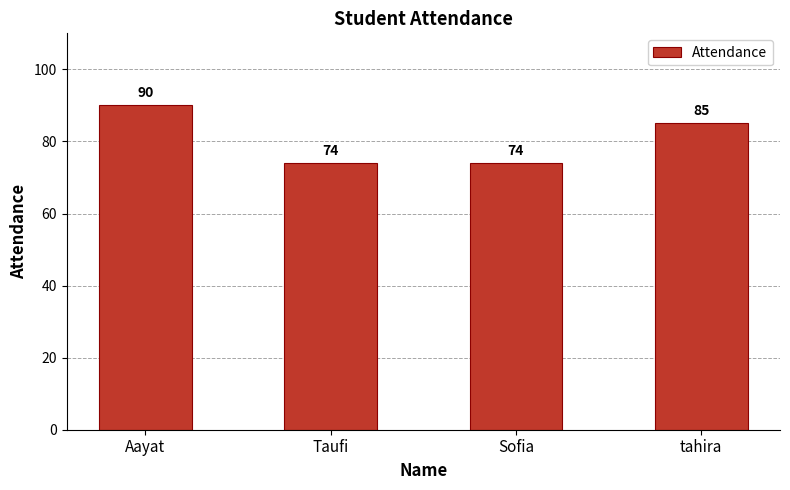

Reading left to right, list all the values displayed in this chart.

Aayat=90	Taufi=74	Sofia=74	tahira=85